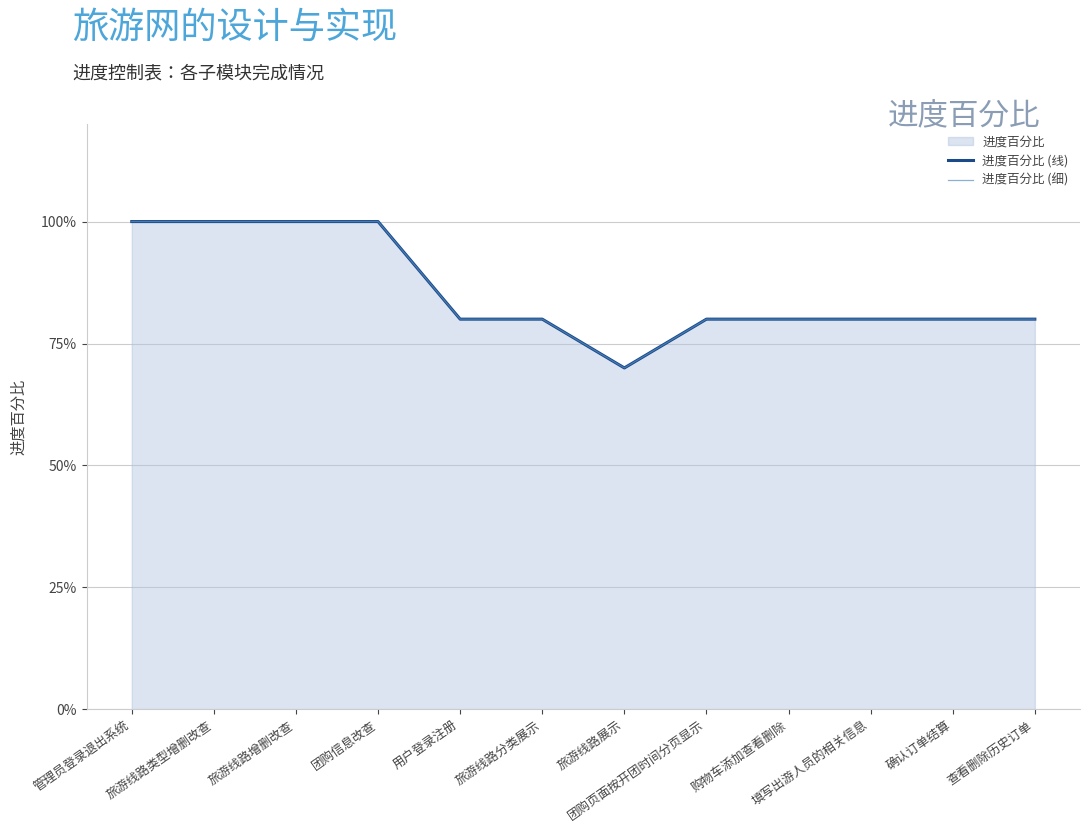

In 进度百分比 (线), how many points are lower than both neighbors (excluding endpoints)?

1